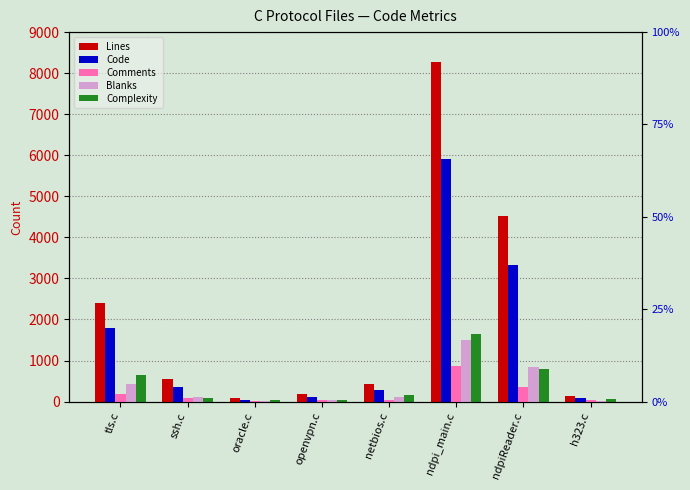

Which series has the widest spread of values?

Lines